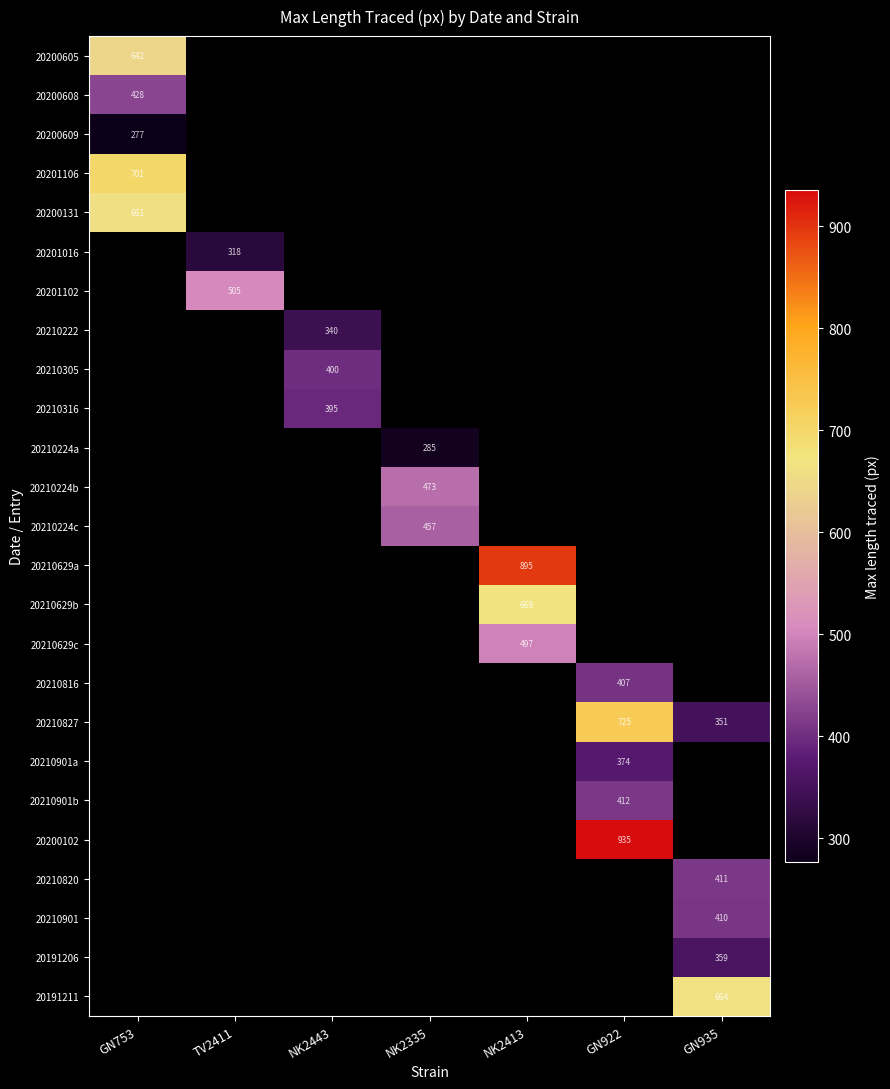

What is the spread (max minus min) of values at GN753?

424.0